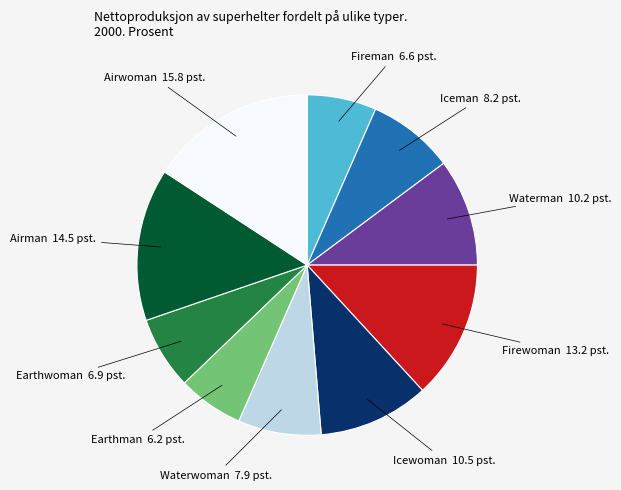

Is there any slice that represents more than half of the pie?

No